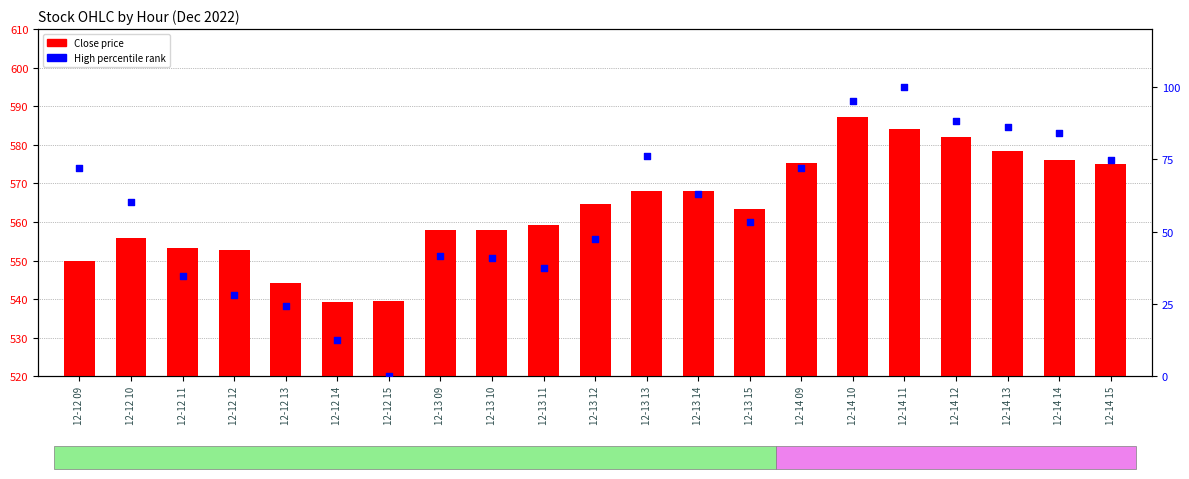

Which series has the largest total across all categories?

Close price